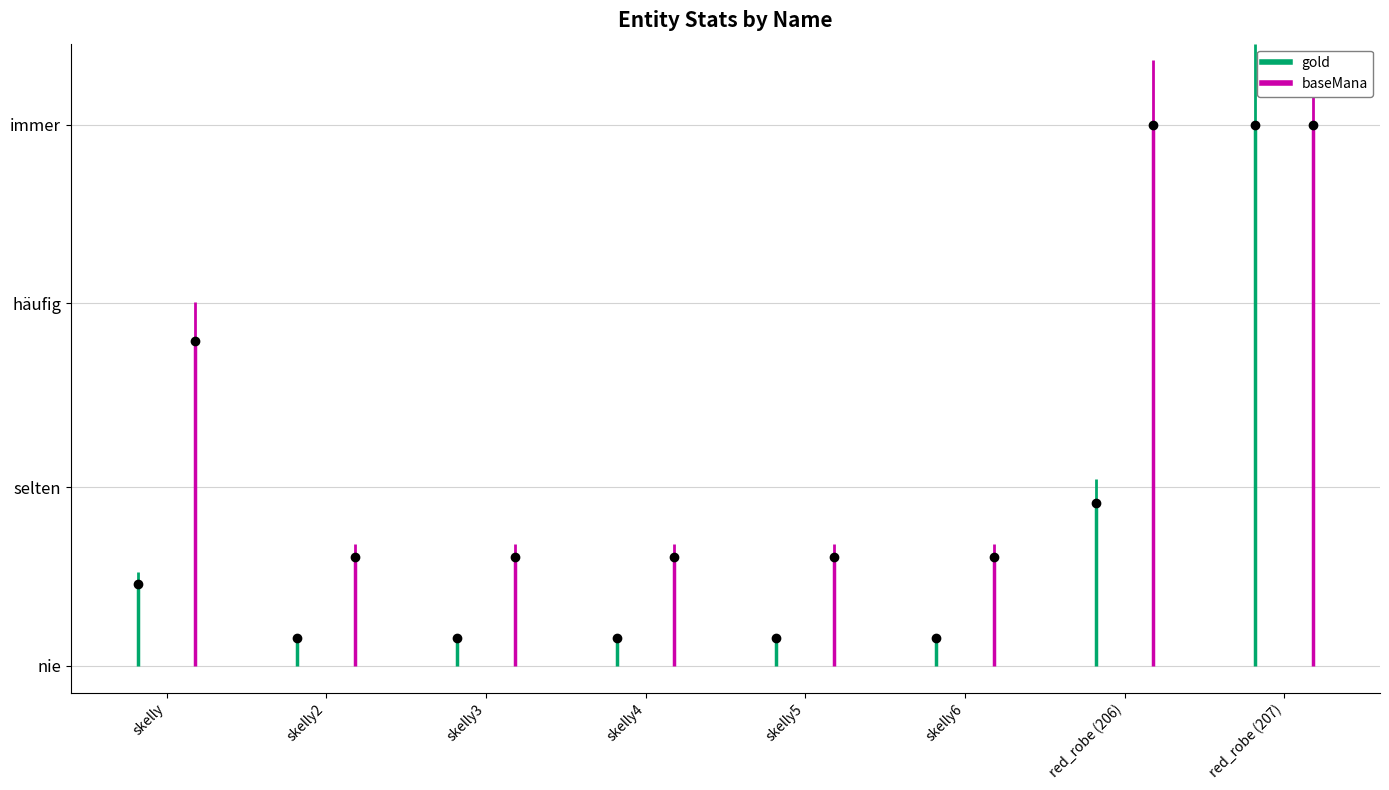

Rank the series at skelly4 from lowest to highest value.

gold, baseMana